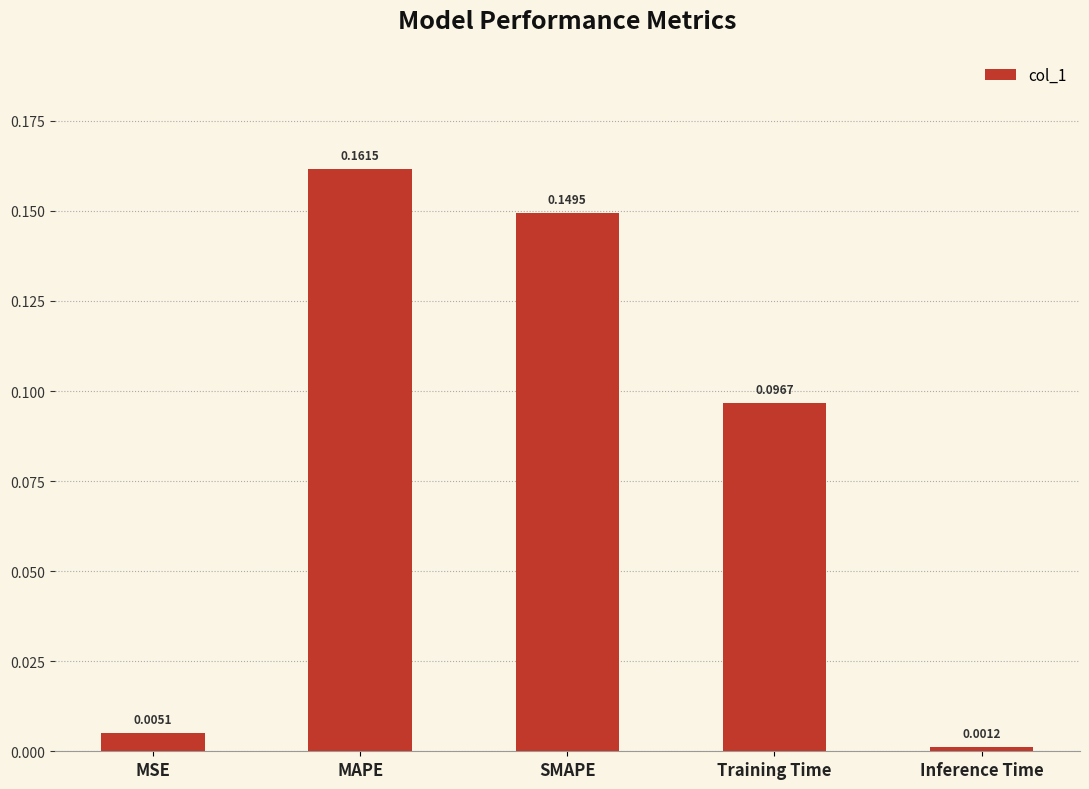

At which label is the value closest to 0?

Inference Time